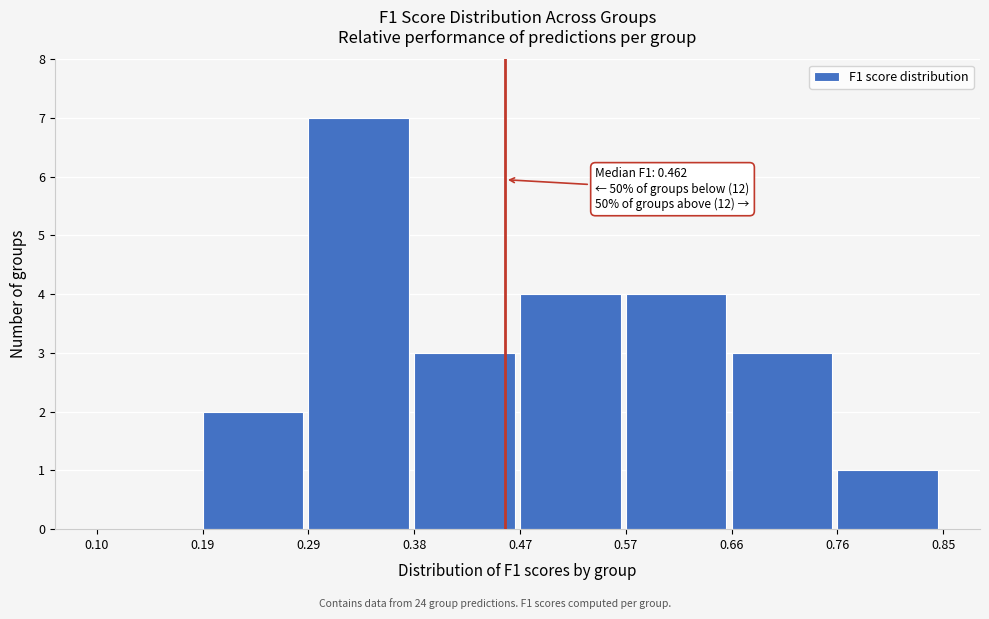

Over which range of the x-axis is the bar tallest?

0.29 to 0.38